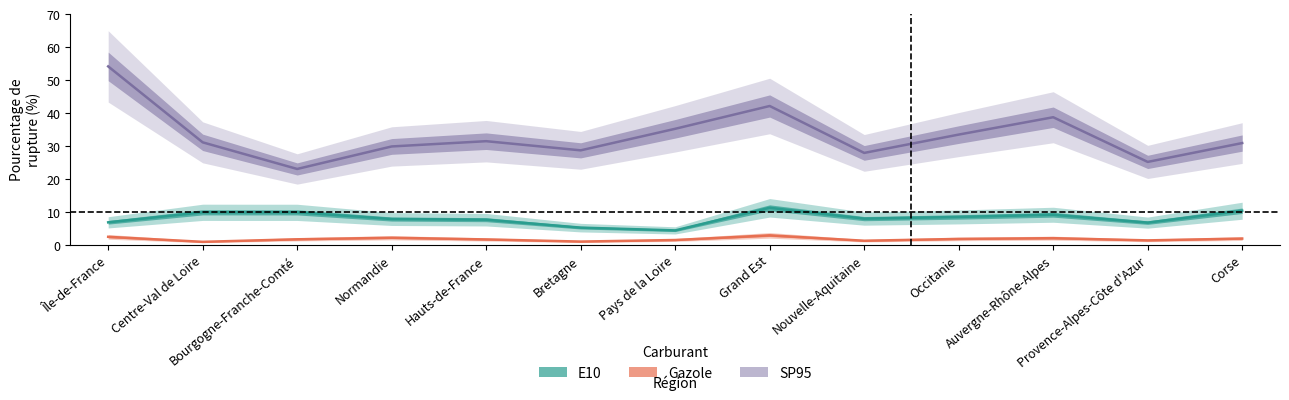

What is the average value of the SP95 series?

33.2